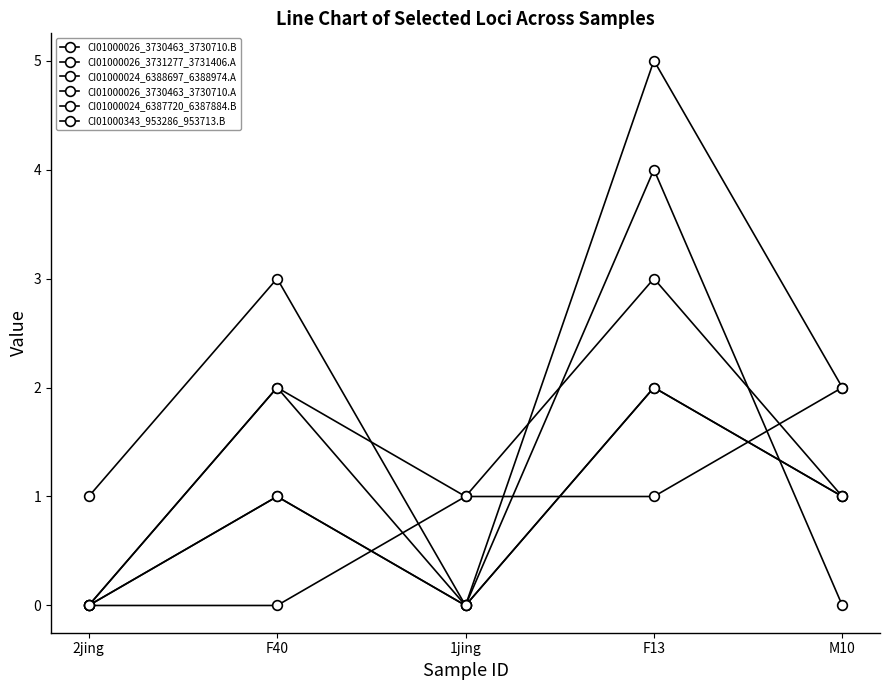

Reading left to right, transcribe all the data shown in this chart.

CI01000026_3730463_3730710.B: 2jing=1	F40=3	1jing=0	F13=5	M10=2
CI01000026_3731277_3731406.A: 2jing=0	F40=2	1jing=1	F13=3	M10=1
CI01000024_6388697_6388974.A: 2jing=0	F40=1	1jing=0	F13=2	M10=1
CI01000026_3730463_3730710.A: 2jing=0	F40=2	1jing=0	F13=4	M10=0
CI01000024_6387720_6387884.B: 2jing=0	F40=1	1jing=0	F13=2	M10=1
CI01000343_953286_953713.B: 2jing=0	F40=0	1jing=1	F13=1	M10=2